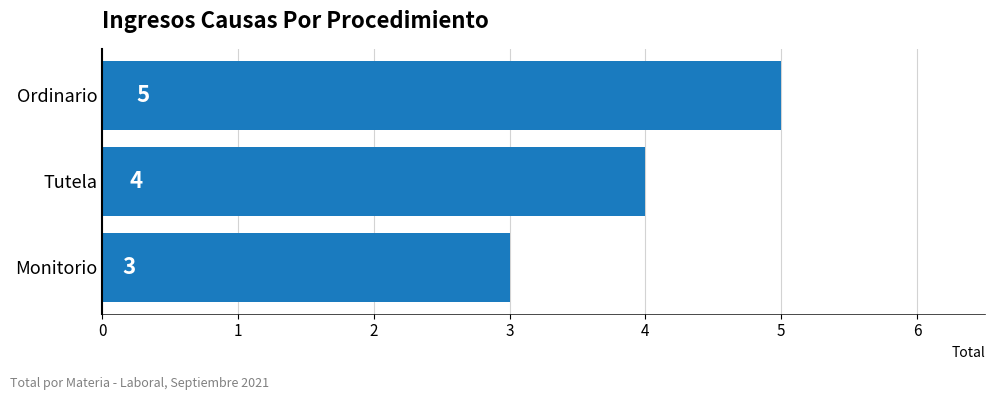

What is the change in value from Monitorio to Ordinario?

+2